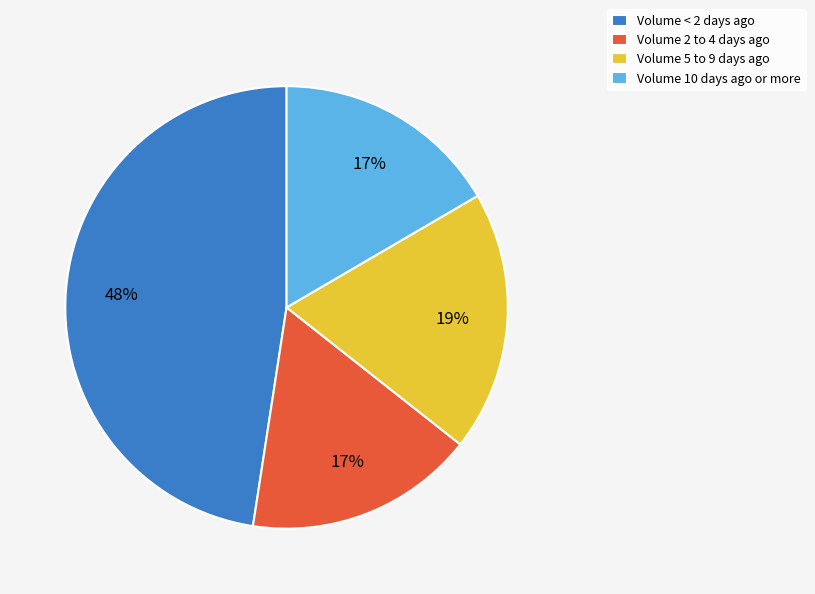

To the nearest percent, what is the difference between the largest and smallest slice percentages?

31%